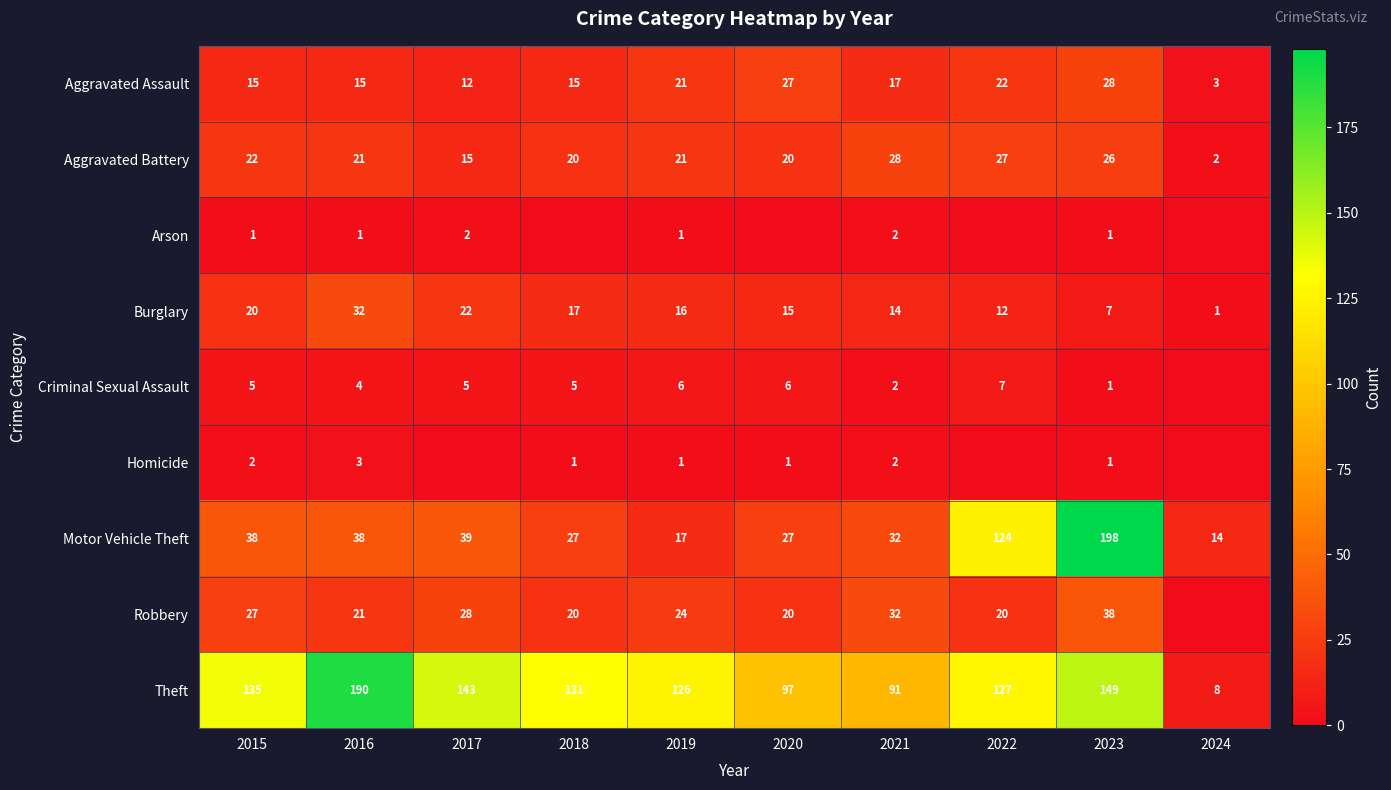

True or false: Motor Vehicle Theft has a value of 65 at 2017.

False